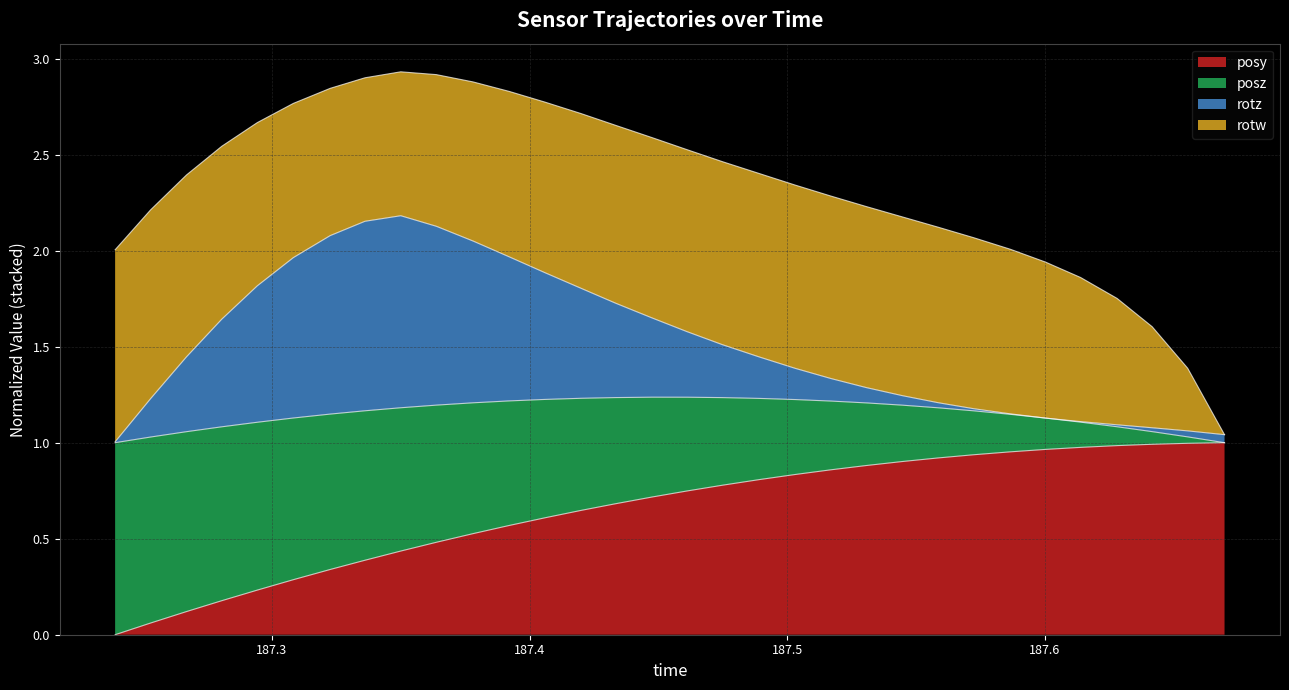

At which category is the sum across all series the highest?

187.35